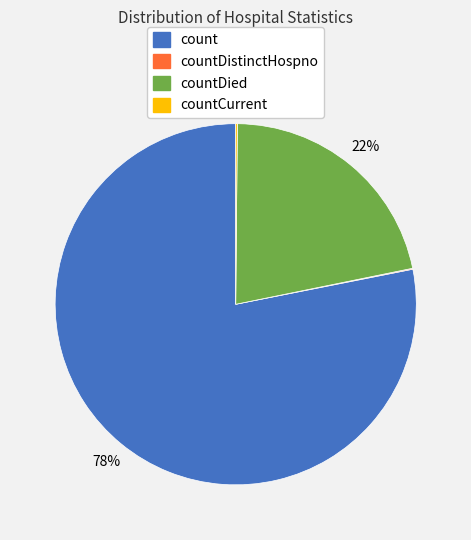

To the nearest percent, what is the average slice percentage?

25%